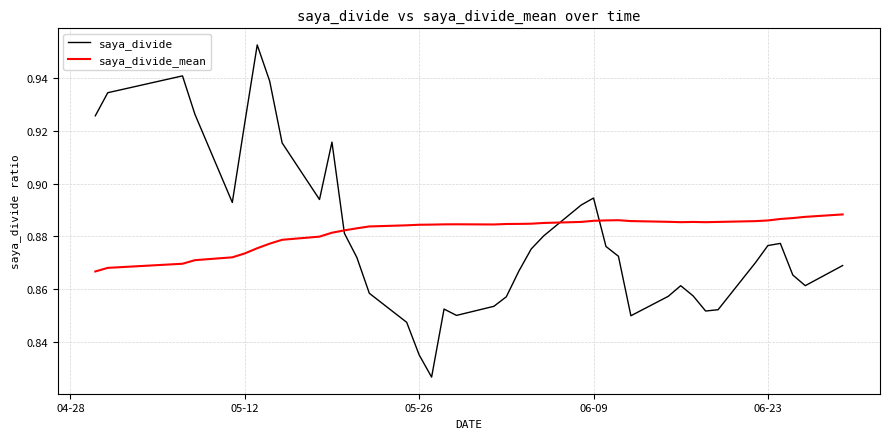

In saya_divide, how many points are higher than both neighbors (excluding endpoints)?

7